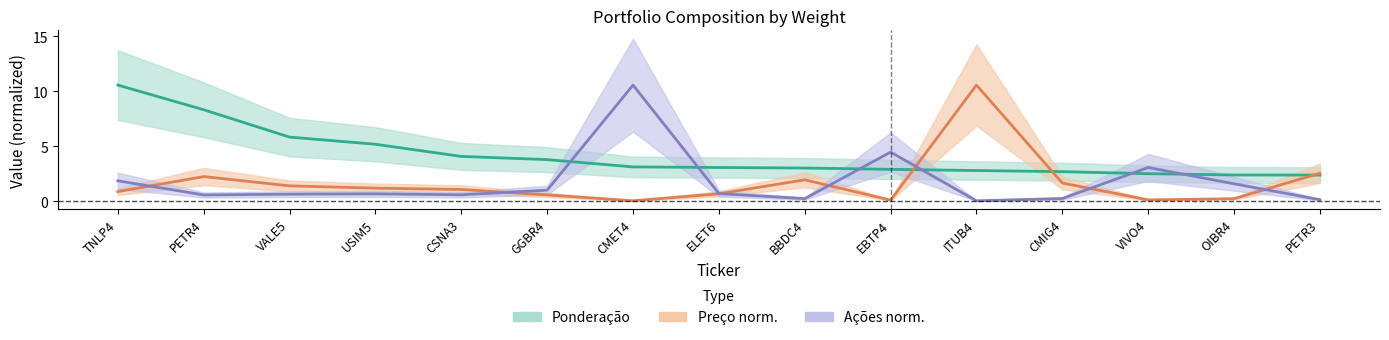

List the series in order of their peak value, lowest first.

Ponderação, Preço norm., Ações norm.